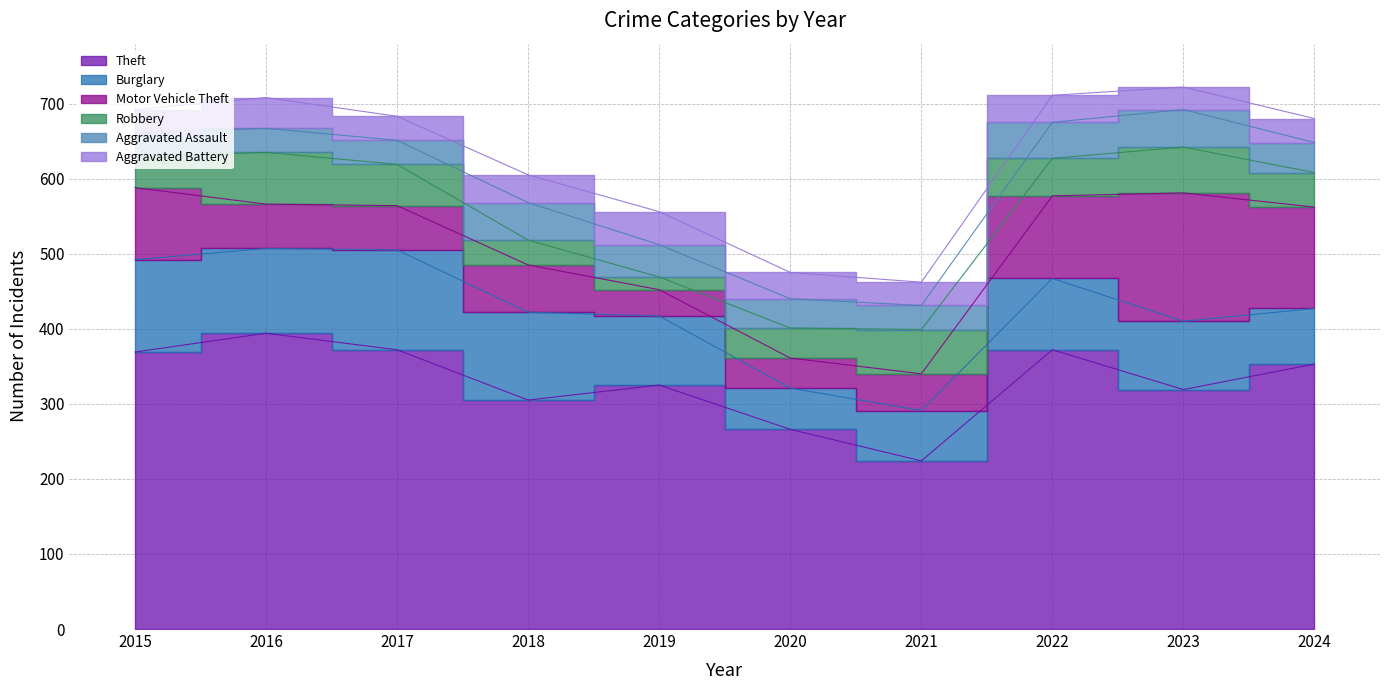

Reading right to left, extract all data points from this chart.

Theft: 353	319	372	224	266	325	305	372	394	369
Burglary: 74	91	95	67	55	92	117	133	113	123
Motor Vehicle Theft: 135	171	110	49	40	35	63	59	59	96
Robbery: 46	61	50	59	40	17	33	55	69	41
Aggravated Assault: 40	50	48	32	39	43	50	32	32	32
Aggravated Battery: 32	30	36	31	35	44	37	32	41	31